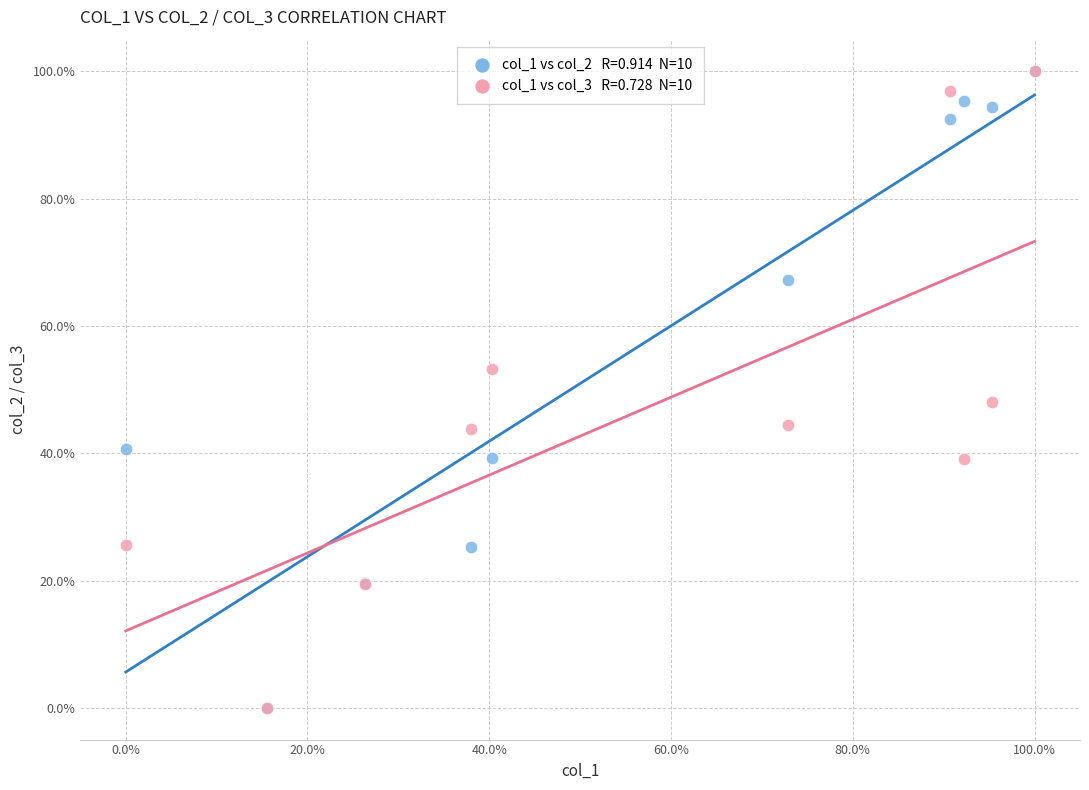

Across all series, what Y value is closest to 50?

48.0